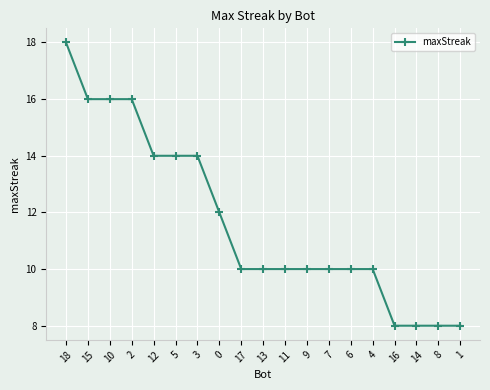

What is the difference between the maximum and minimum values?

10